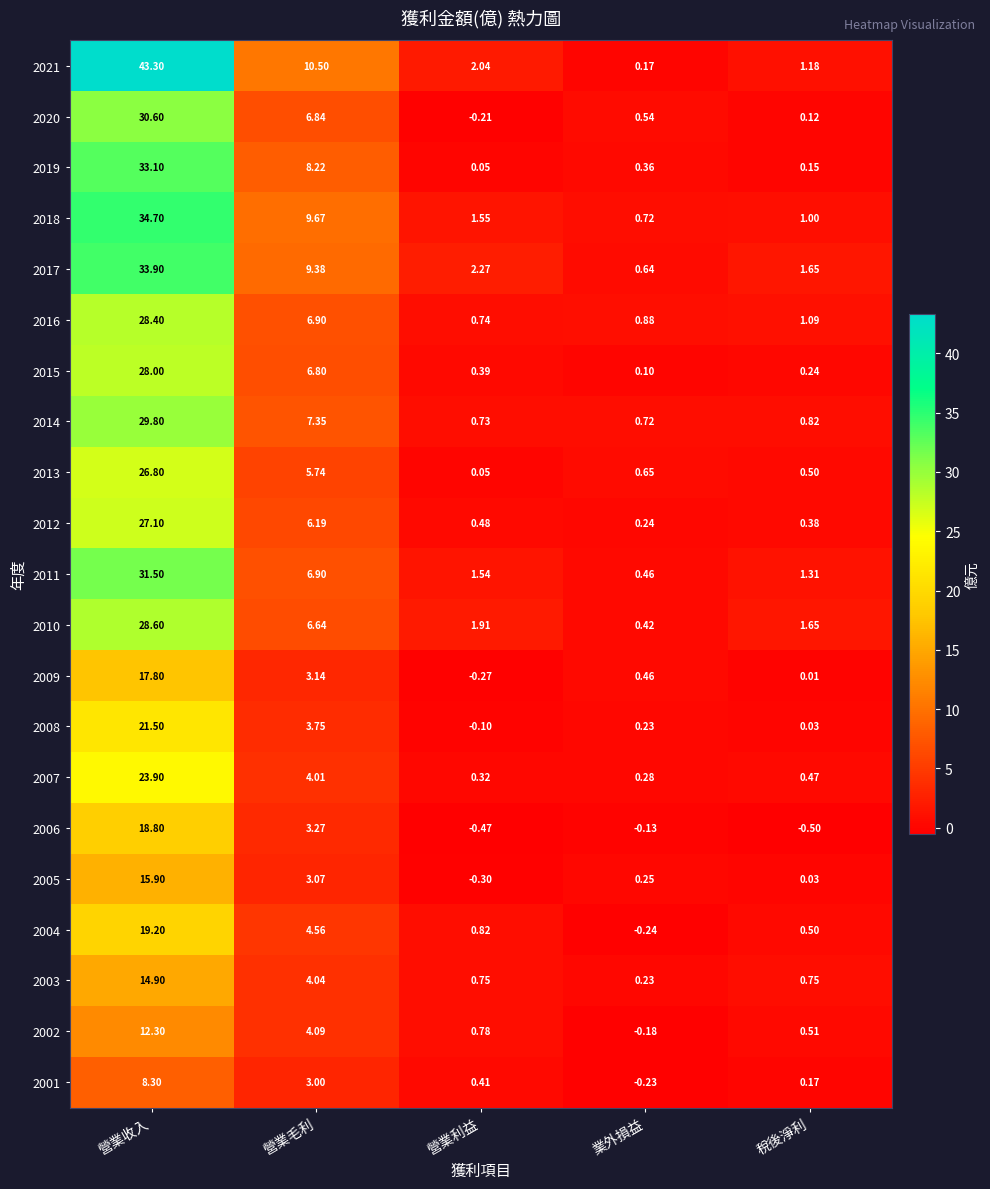

At how many categories does at least one series exceed 35?

1